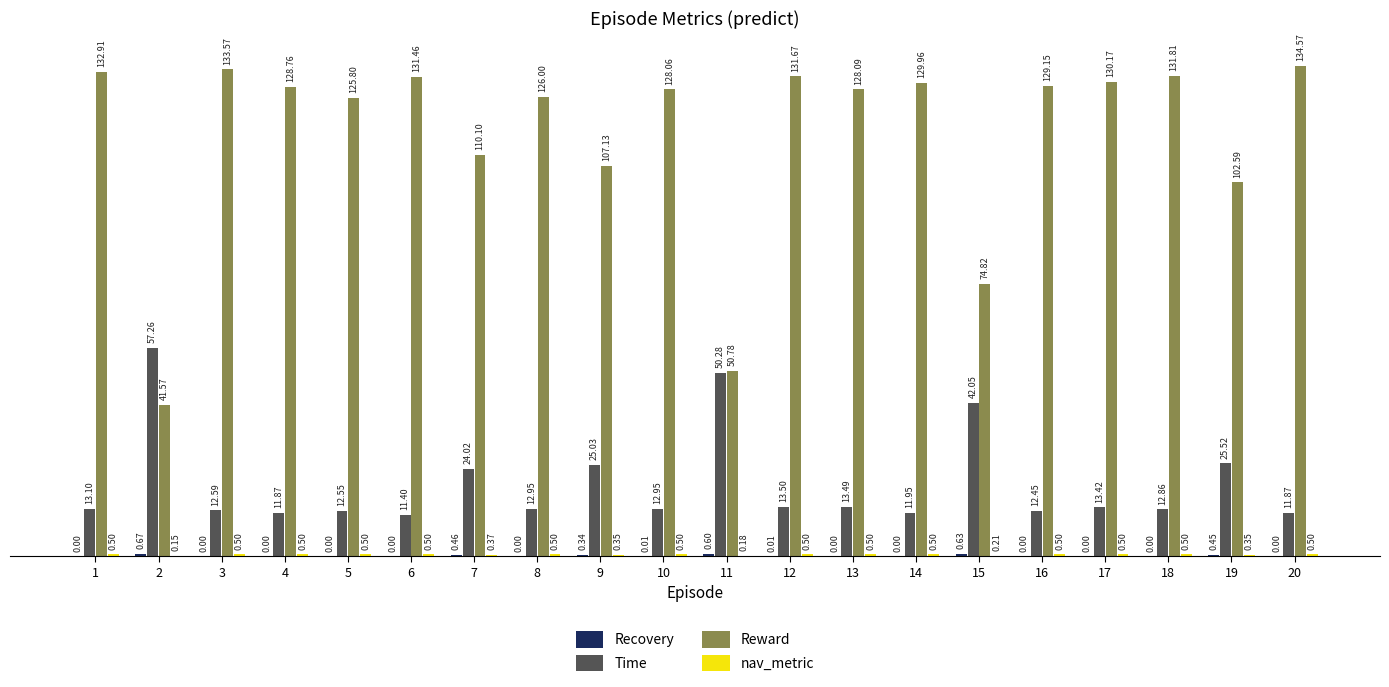

Which series has the largest total across all categories?

Reward